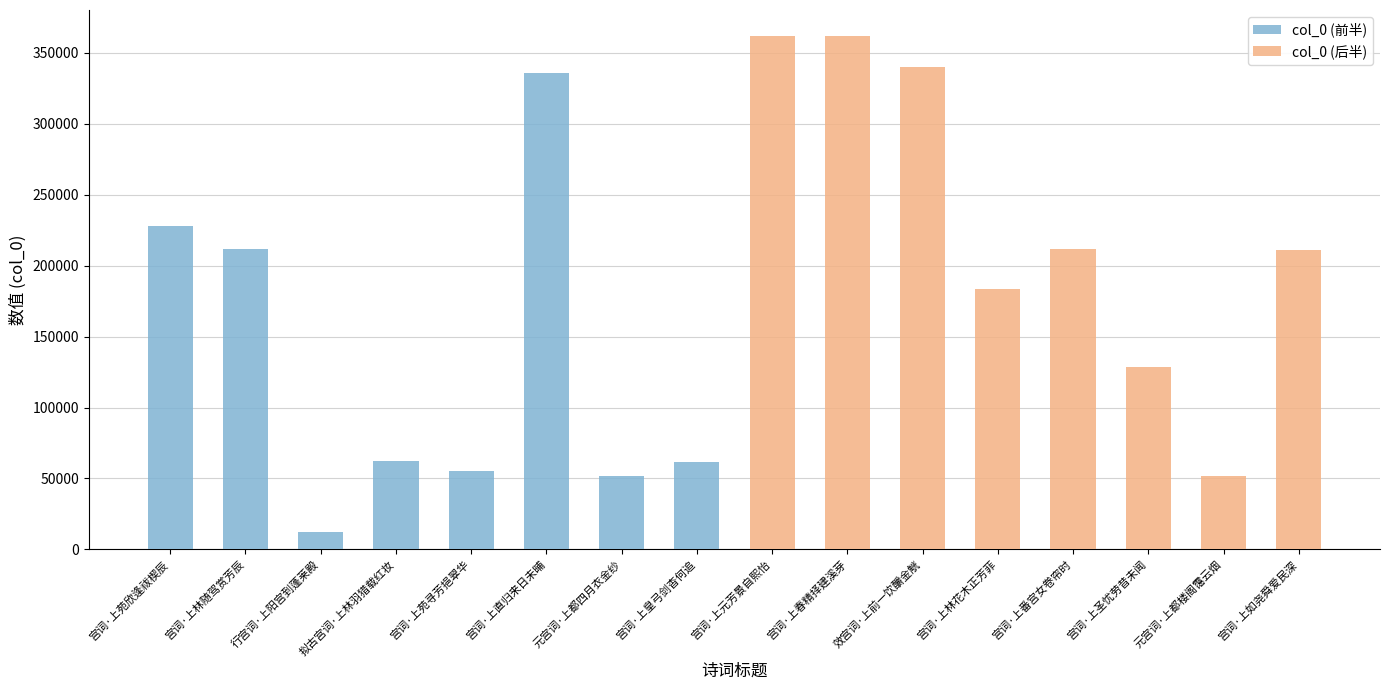

What is the average value of the col_0 (后半) series?

231312